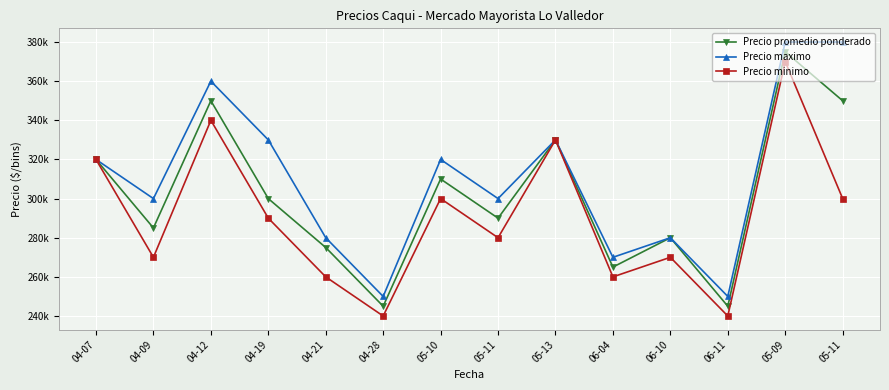

What is the total value across all series at 05-09?

1125000